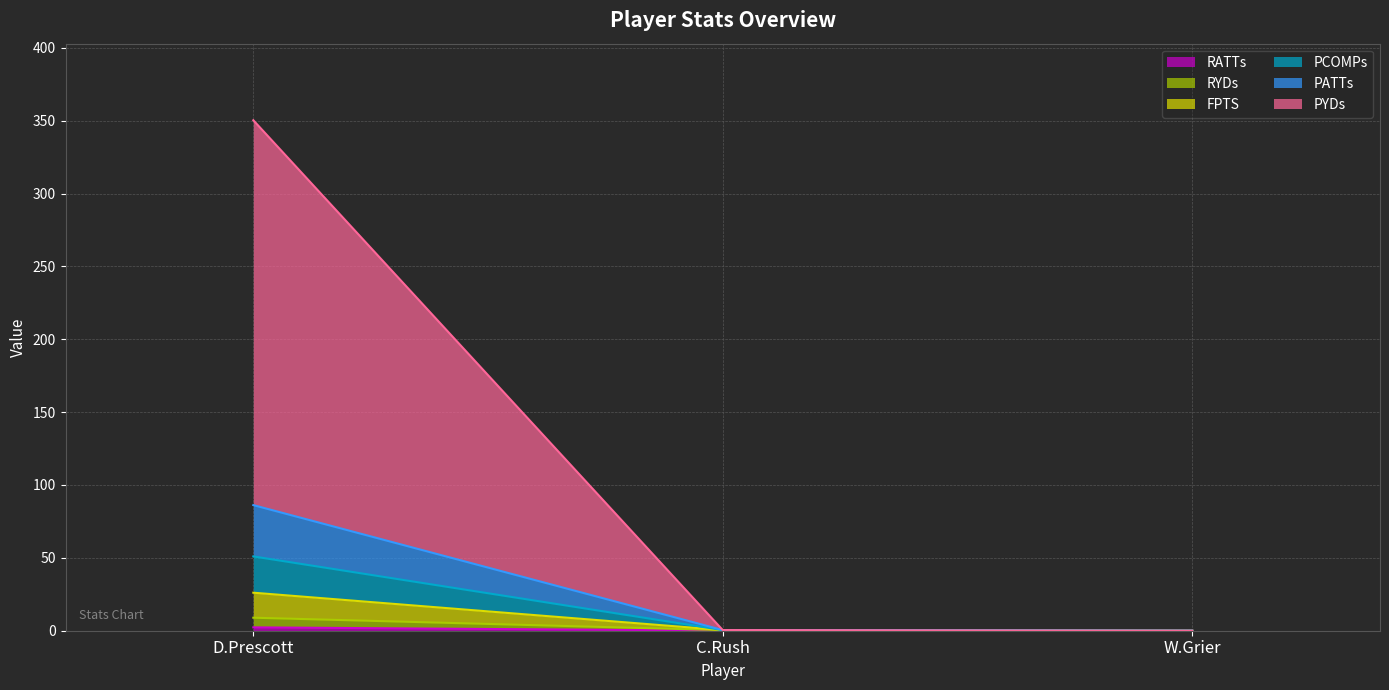

At which category is the sum across all series the highest?

D.Prescott